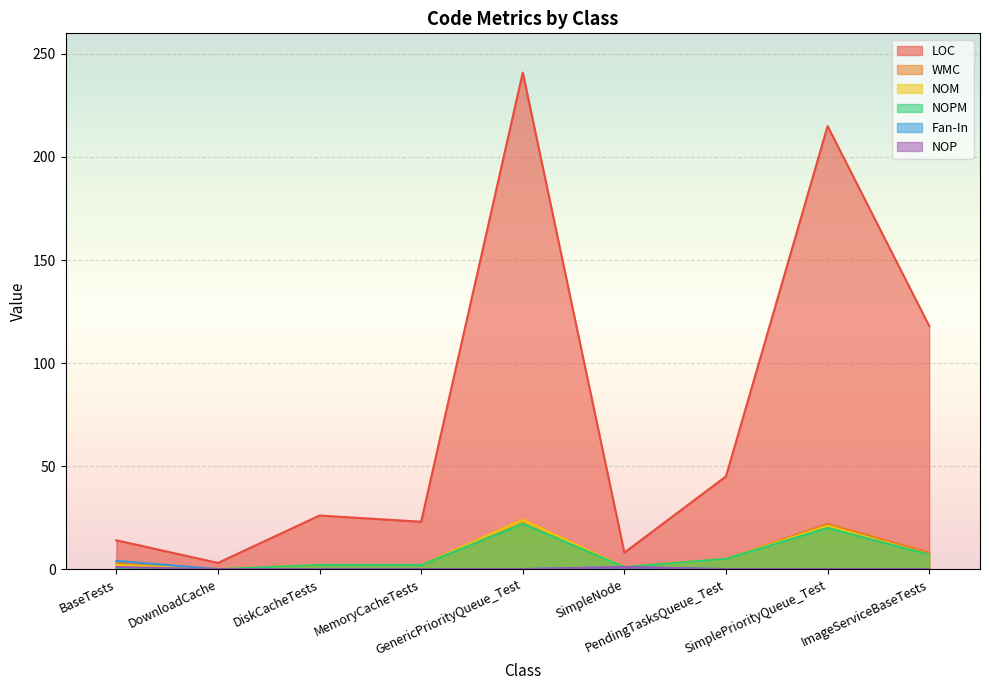

What is the spread (max minus min) of values at SimplePriorityQueue_Test?

215